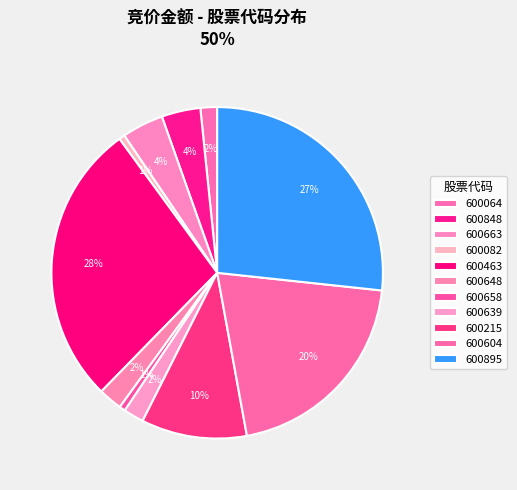

Is it true that 600895 is 27% of the pie?

True